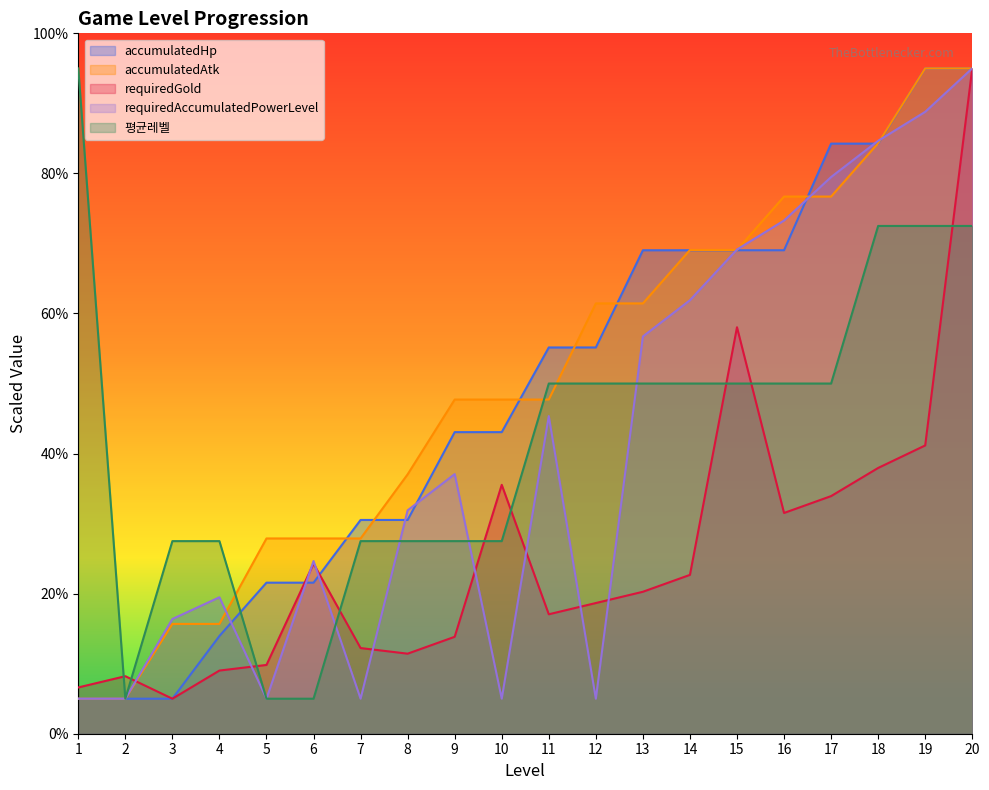

The value of accumulatedHp at 7 is 30.5. True or false?

True